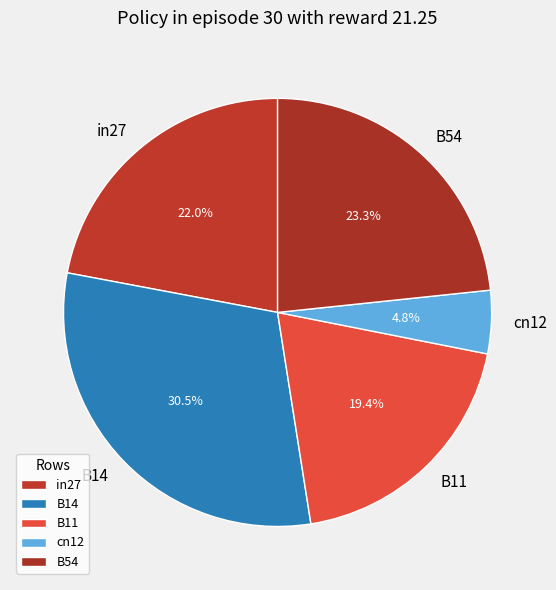

To the nearest percent, what is the average slice percentage?

20%